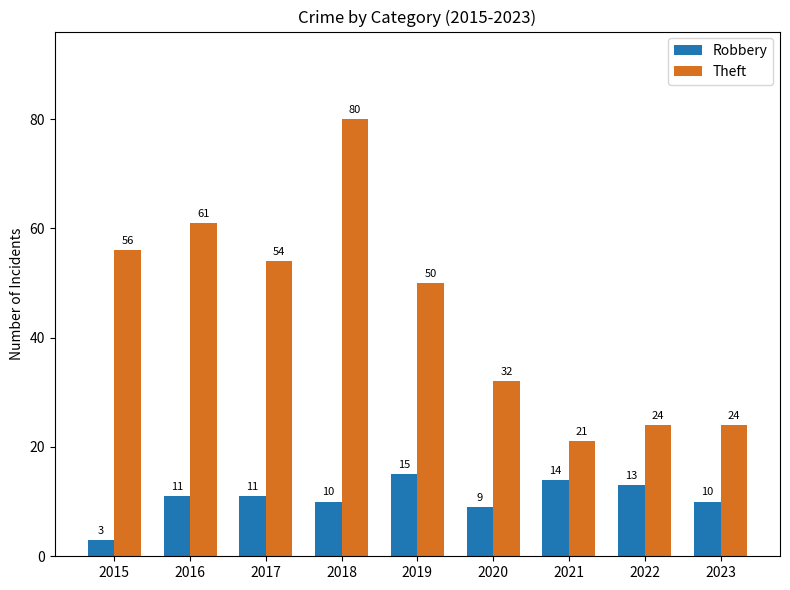

What are all the series names shown in the legend?

Robbery, Theft